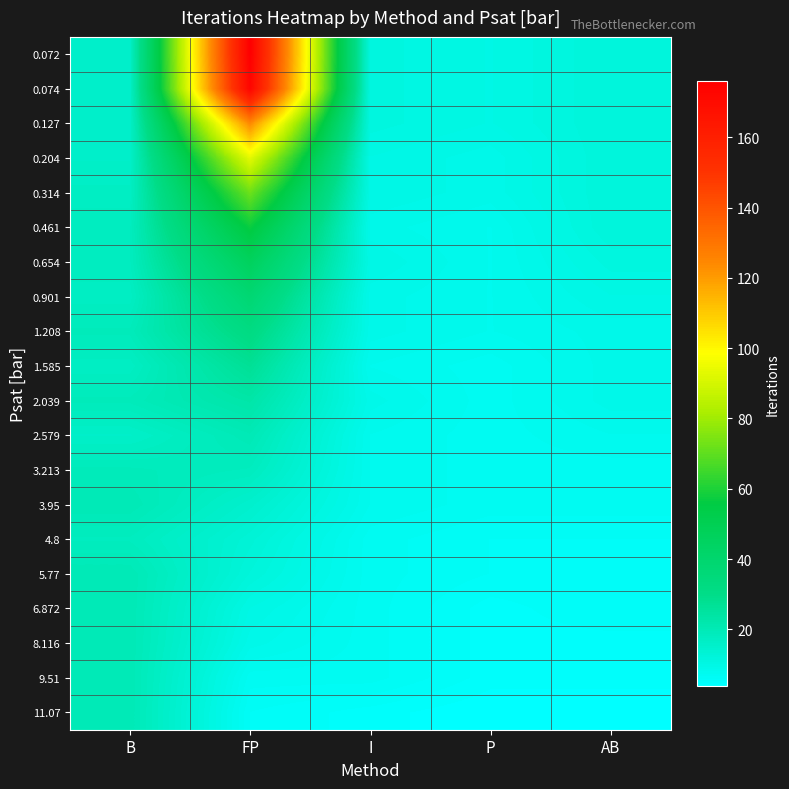

How many series are shown in this chart?

20